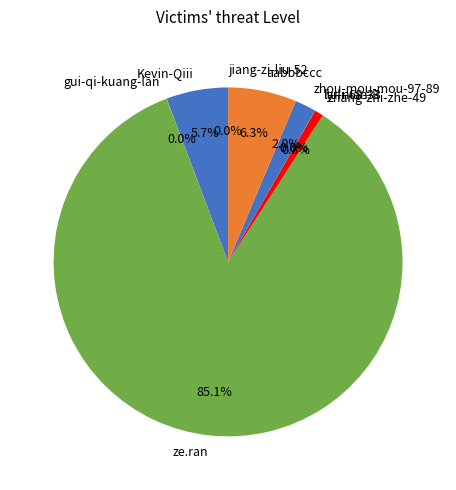

To the nearest percent, what percentage of the pie is Kevin-Qiii?

6%